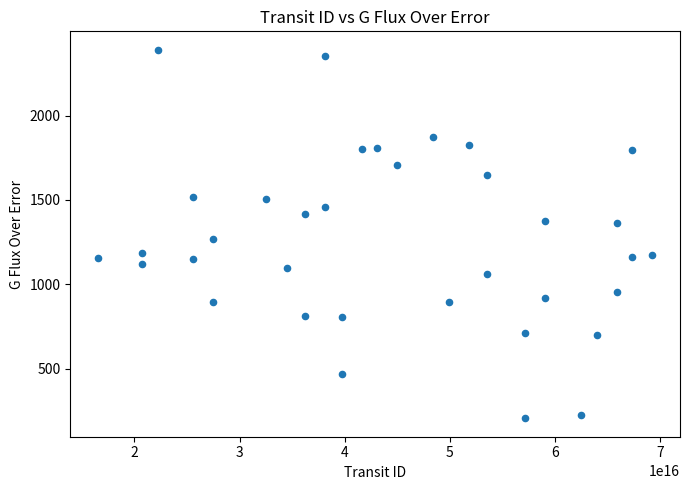

What Y value in the scatter plot is closest to 1298?

1270.6